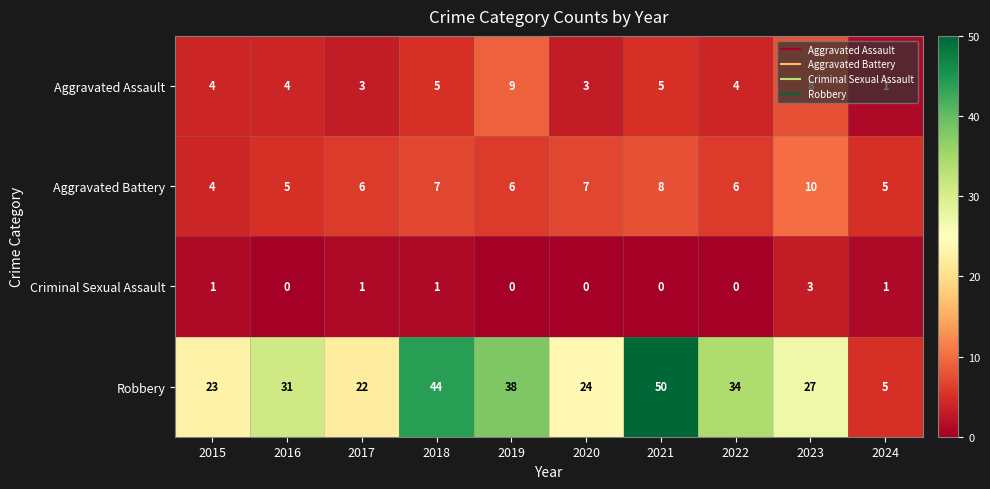

Count the Criminal Sexual Assault values in the range 0 to 1.

9